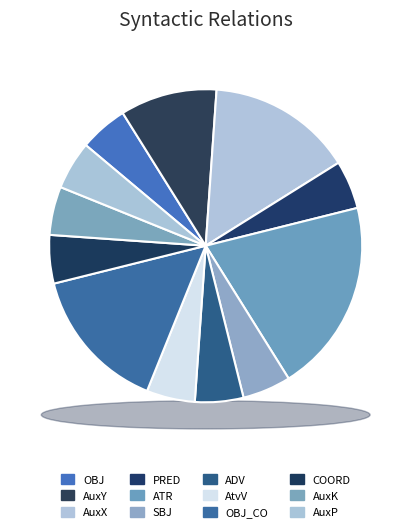

To the nearest percent, what portion does ATR represent?

20%